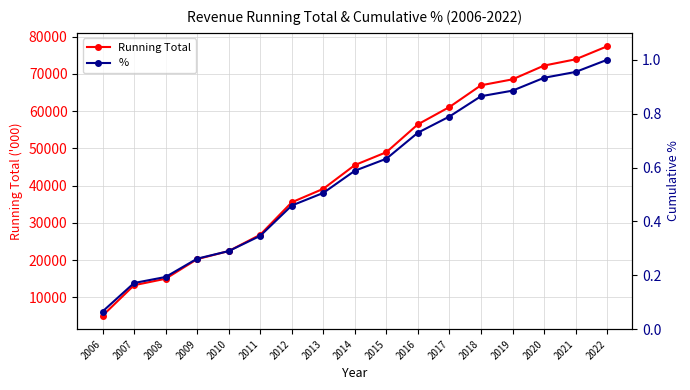

What is the difference between the second highest and second lowest values in the % series?

0.8